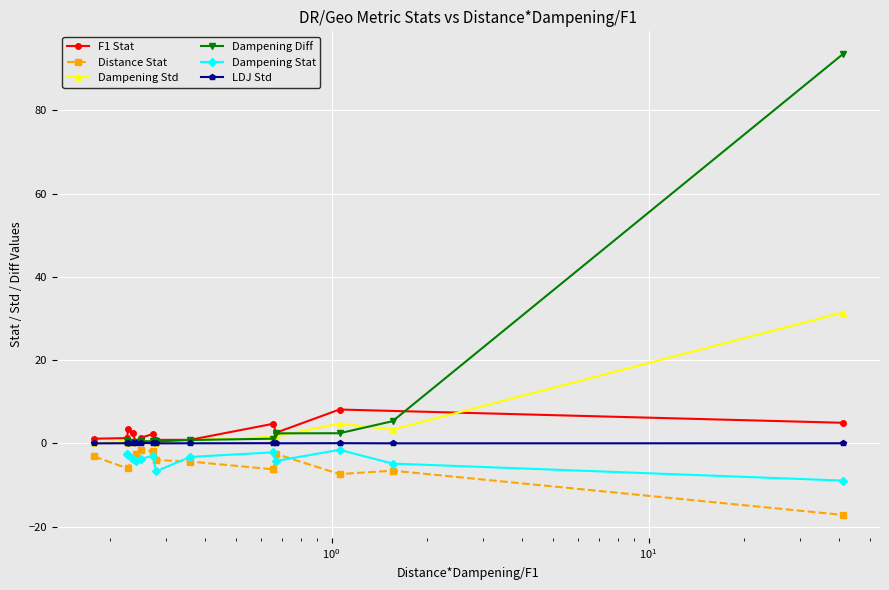

What is the value of the Dampening Std point at the 13th from the left?

3.3